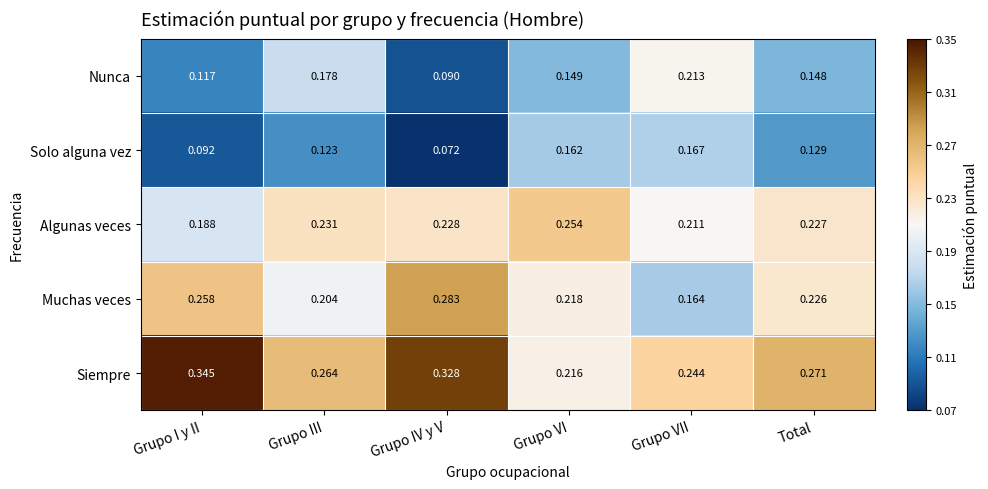

Which series has the widest spread of values?

Siempre